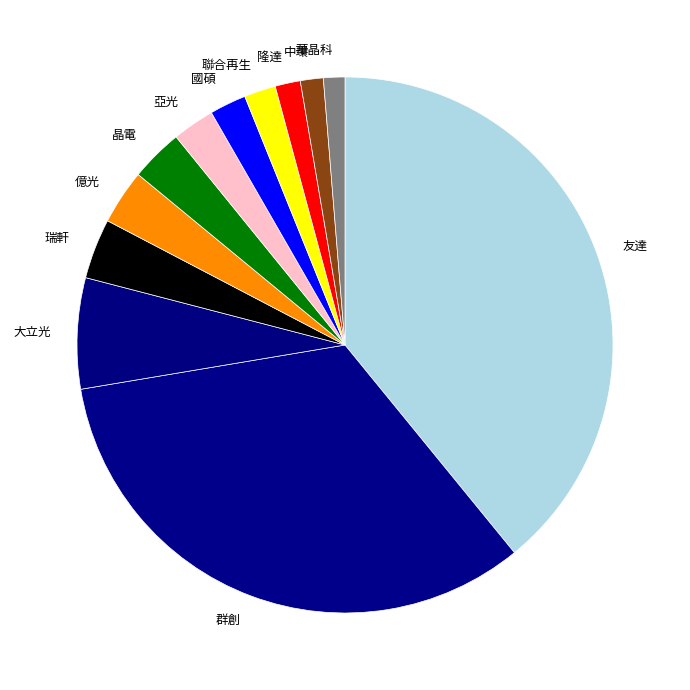

Is it true that 華晶科 is 14% of the pie?

False